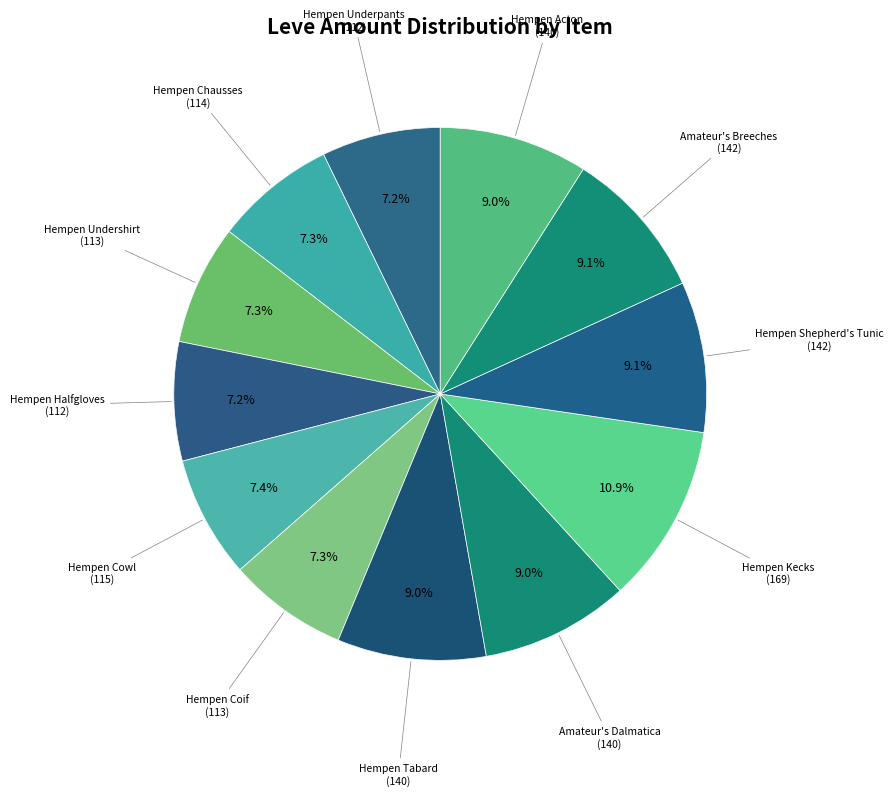

True or false: Hempen Underpants accounts for 7% of the total.

True